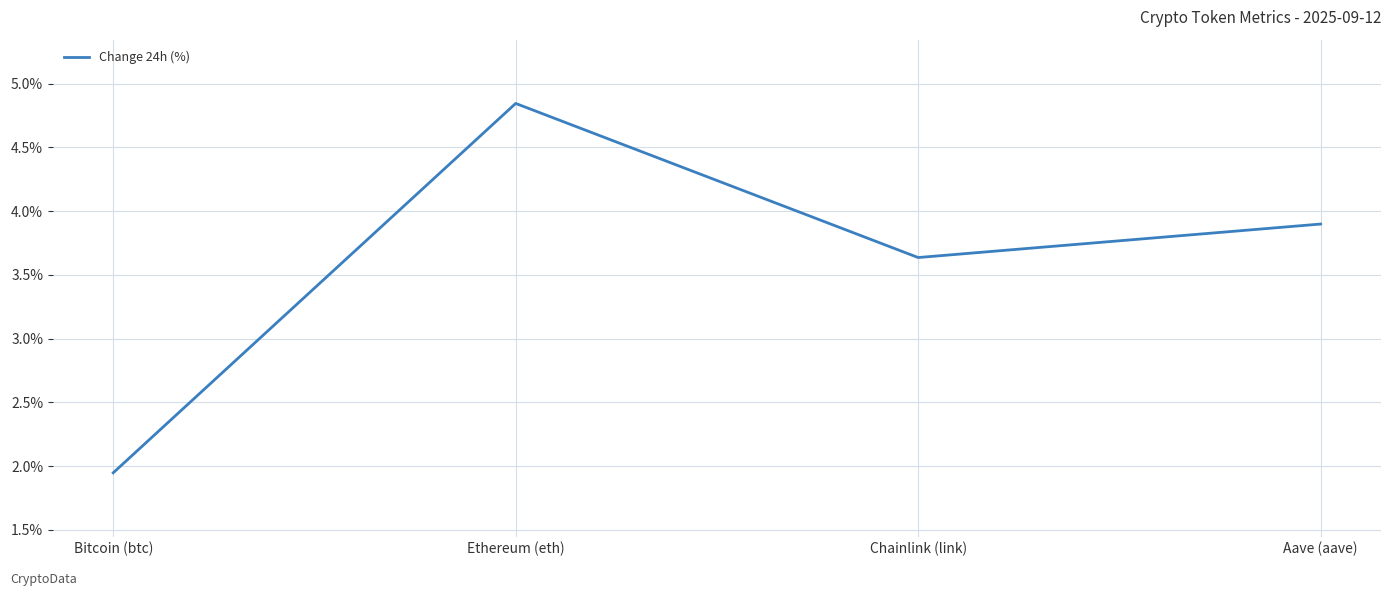

List the labels in order of value, smallest first.

Bitcoin (btc), Chainlink (link), Aave (aave), Ethereum (eth)